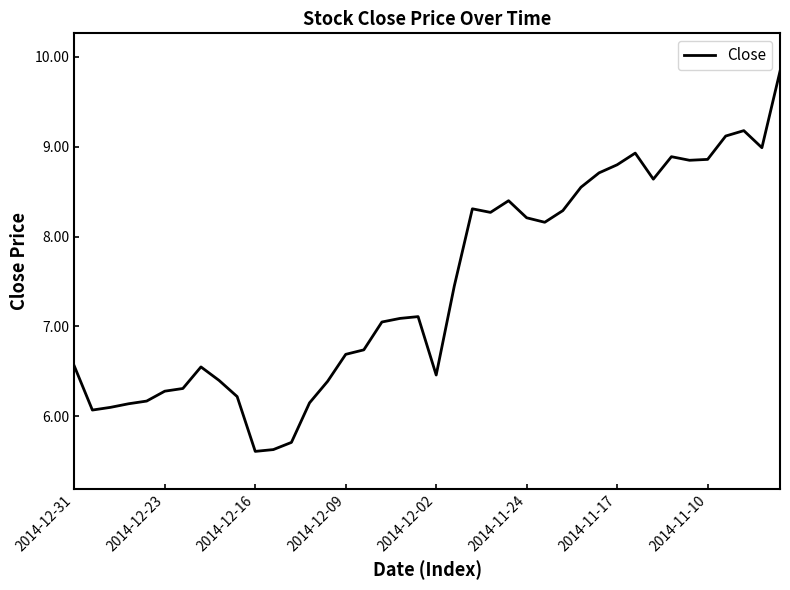

What is the greatest value displayed?

9.8